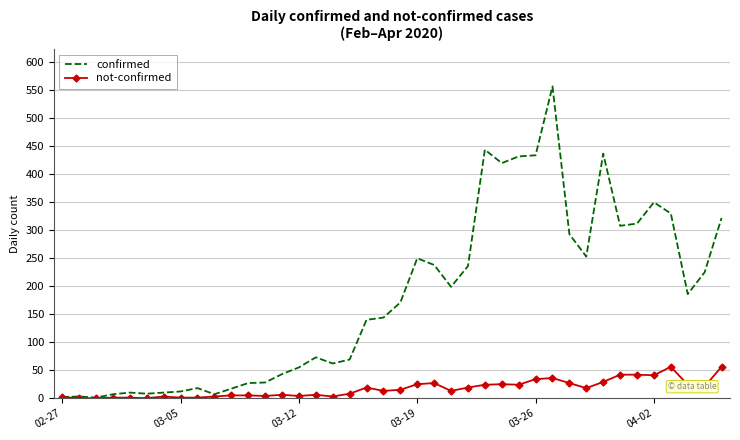

Which series has the widest spread of values?

confirmed